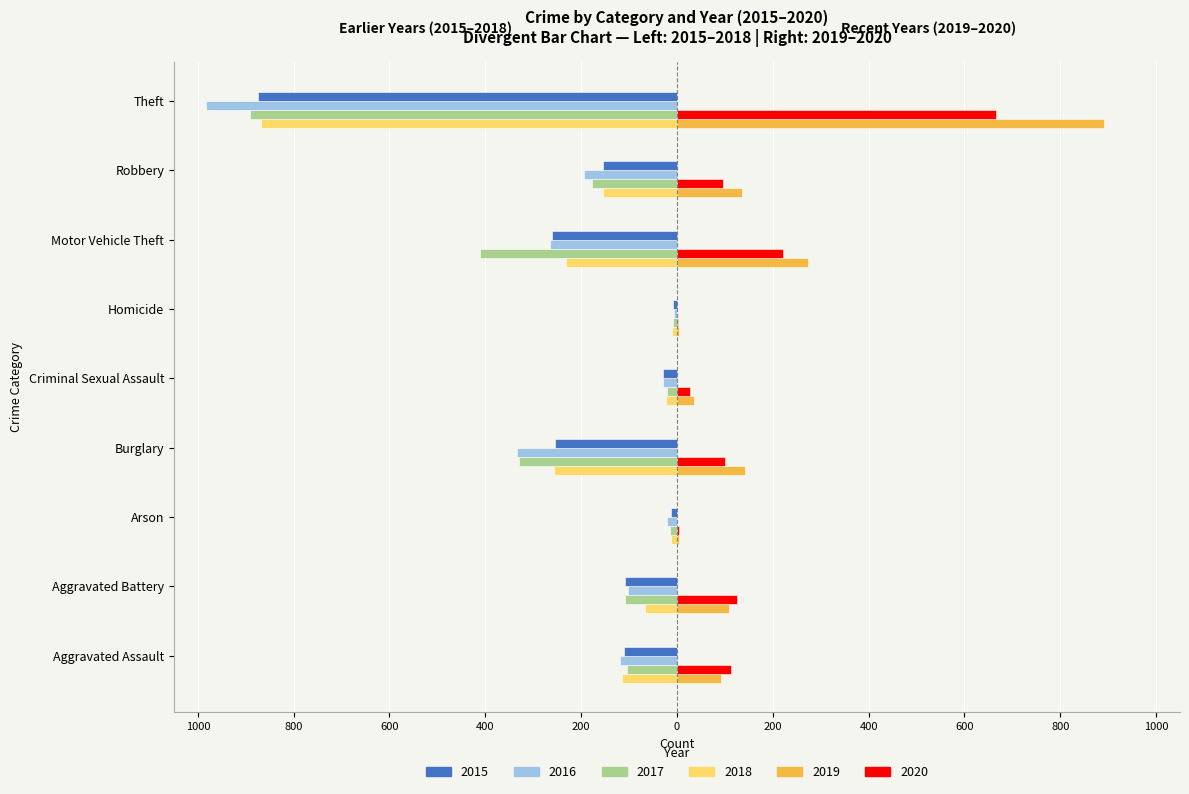

What are all the series names shown in the legend?

2015, 2016, 2017, 2018, 2019, 2020